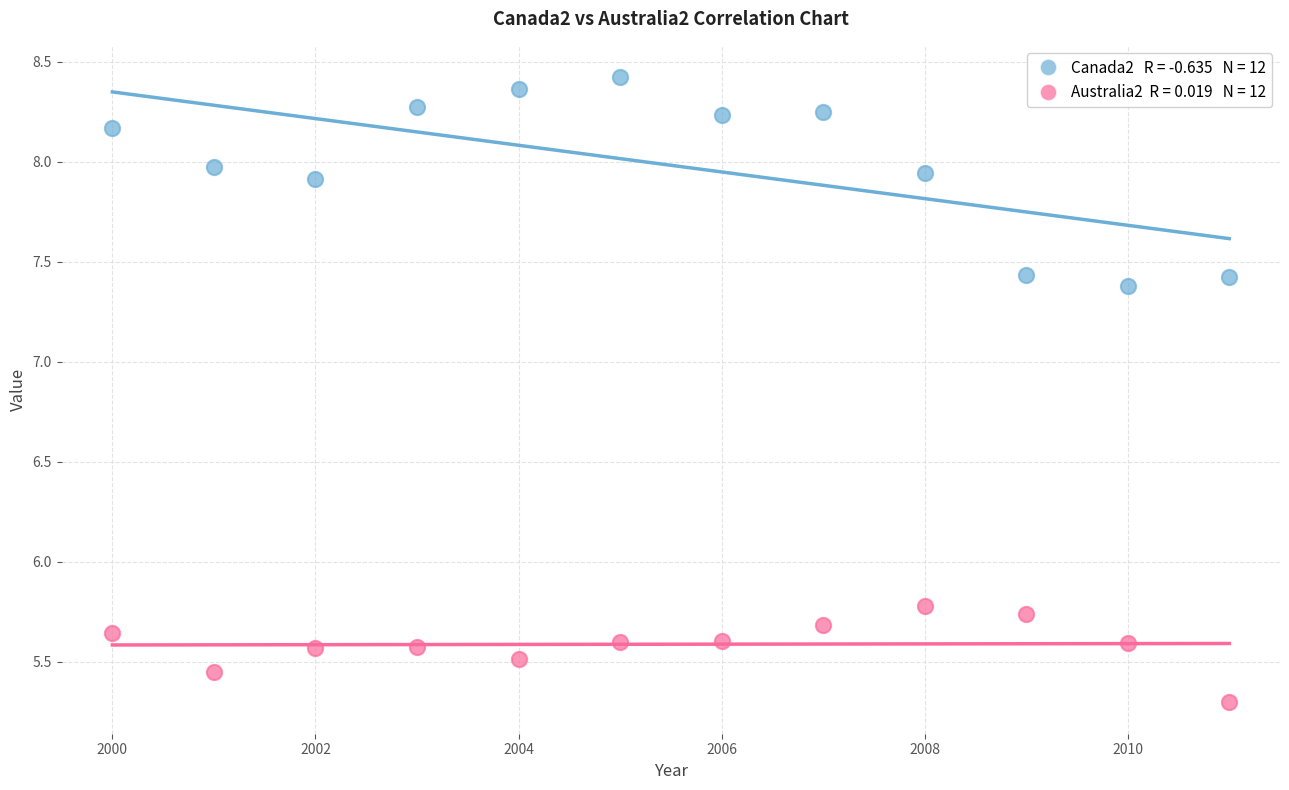

Across all series, what Y value is closest to 6?

5.8